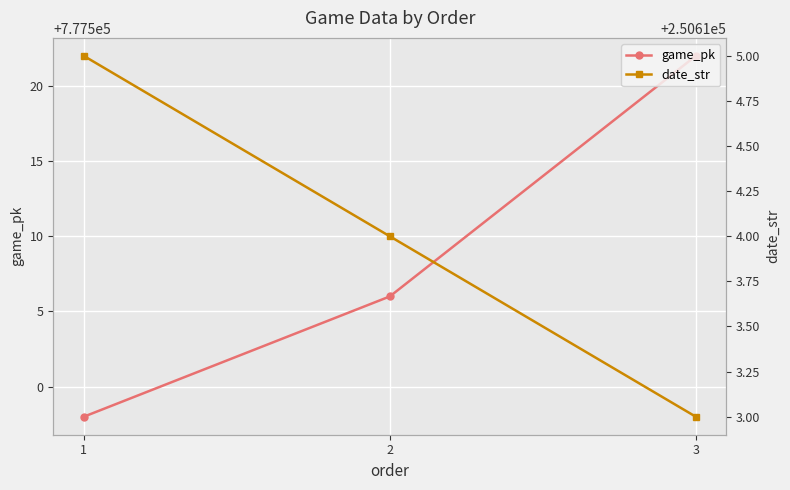

Reading left to right, list all the values displayed in this chart.

game_pk: 1=777498	2=777506	3=777522
date_str: 1=250615	2=250614	3=250613